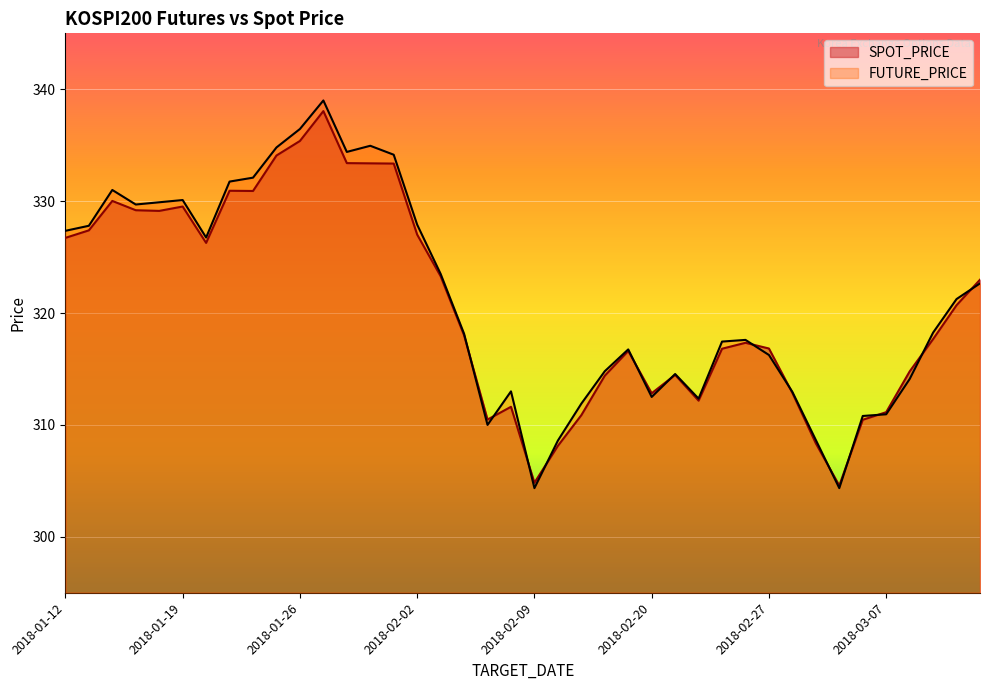

What is the maximum value for FUTURE_PRICE?

339.0